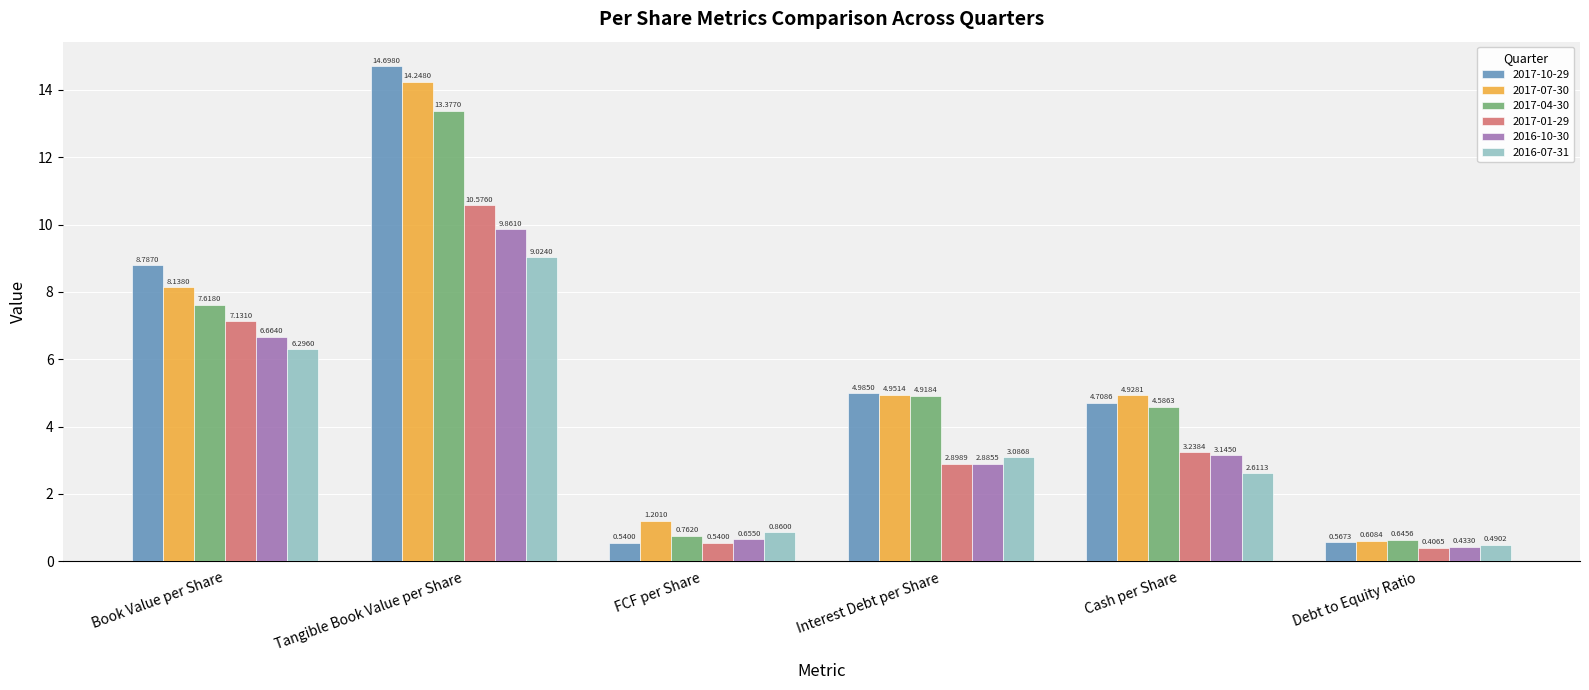

At how many categories does at least one series exceed 3?

4